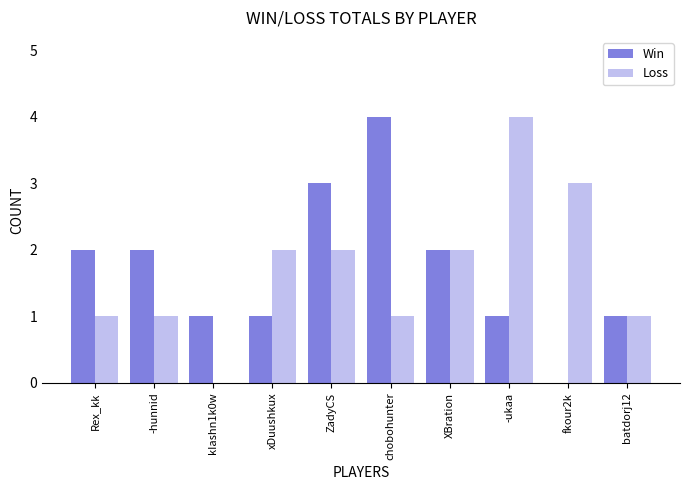

What is the sum of the Win values at XBration and chobohunter?

6